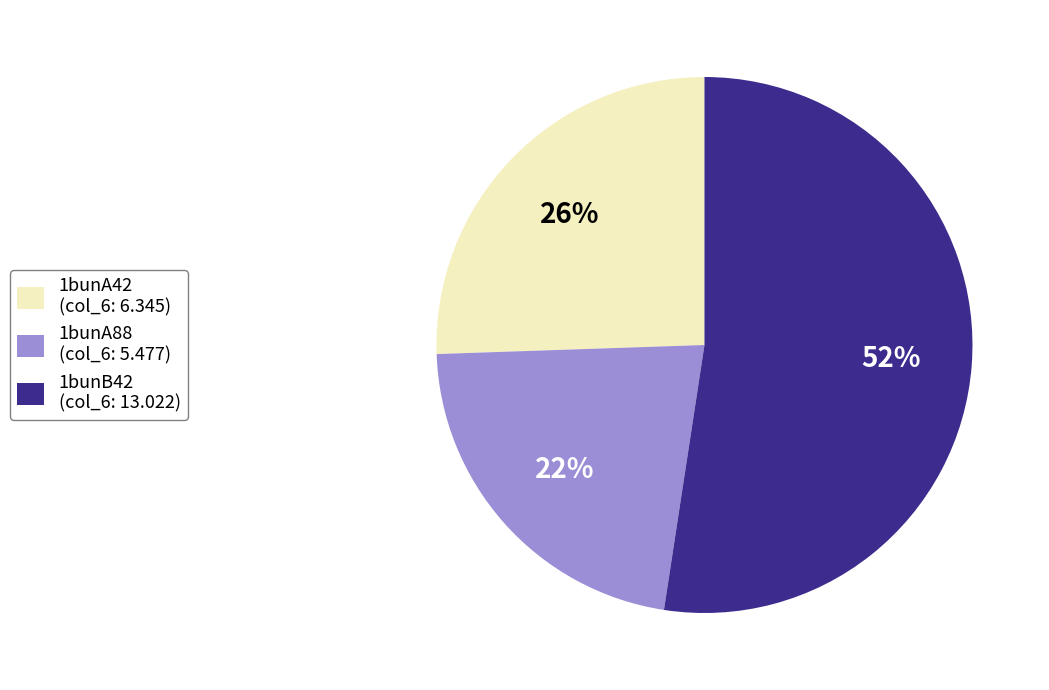

To the nearest percent, what is the combined percentage of 1bunB42 and 1bunA42?

78%